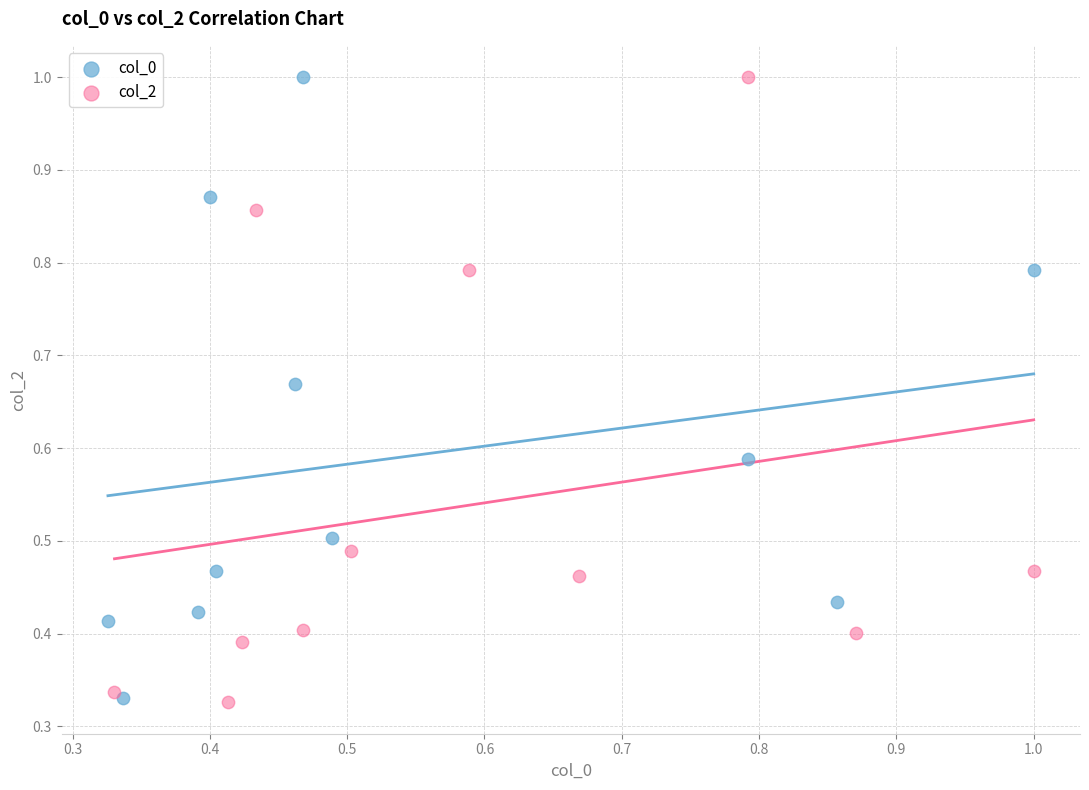

What are all the series names shown in the legend?

col_0, col_2